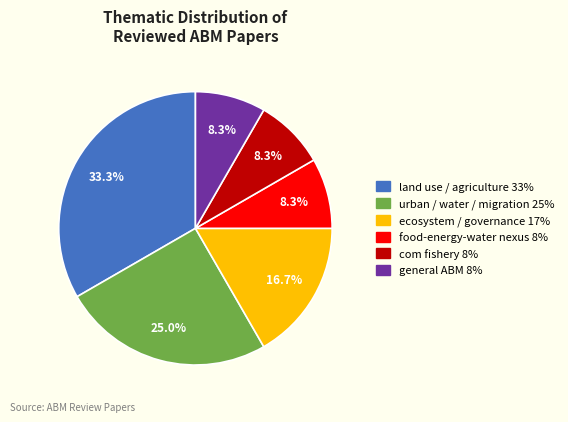

Is there any slice that represents more than half of the pie?

No